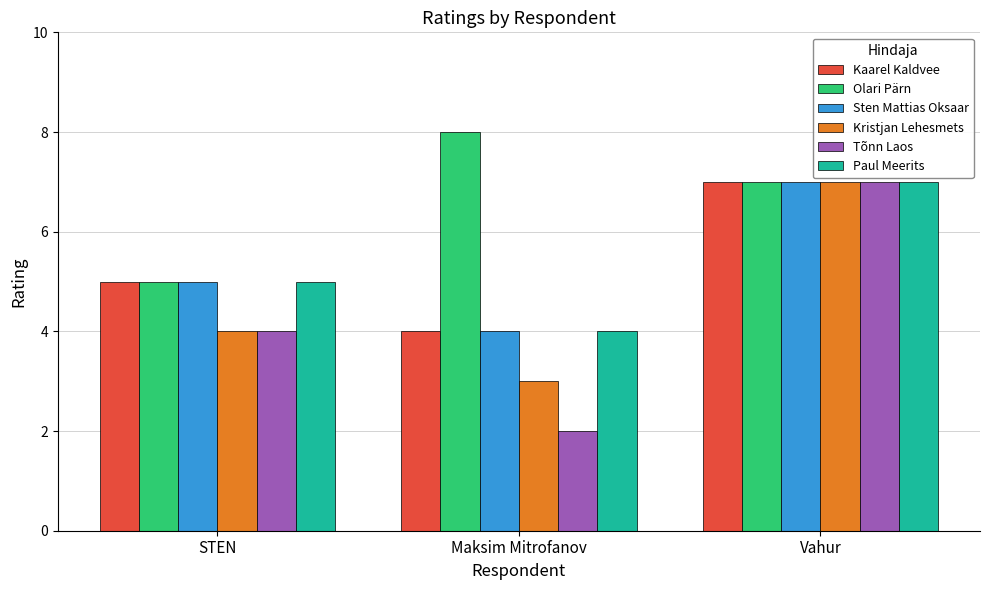

What is the lowest value of the Tõnn Laos series?

2